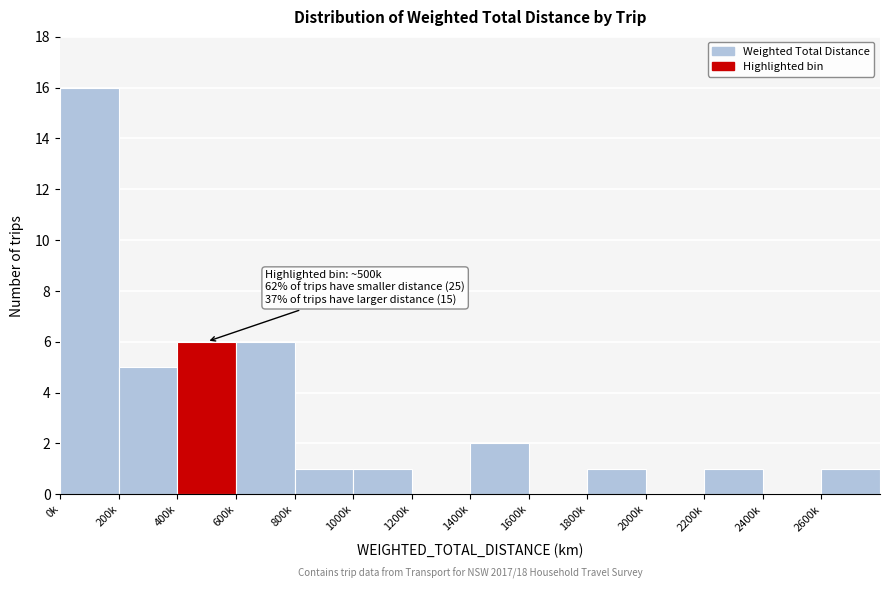

Reading left to right, what are all the values shown in this chart?

0k=16	200k=5	400k=6	600k=6	800k=1	1000k=1	1200k=0	1400k=2	1600k=0	1800k=1	2000k=0	2200k=1	2400k=0	2600k=1